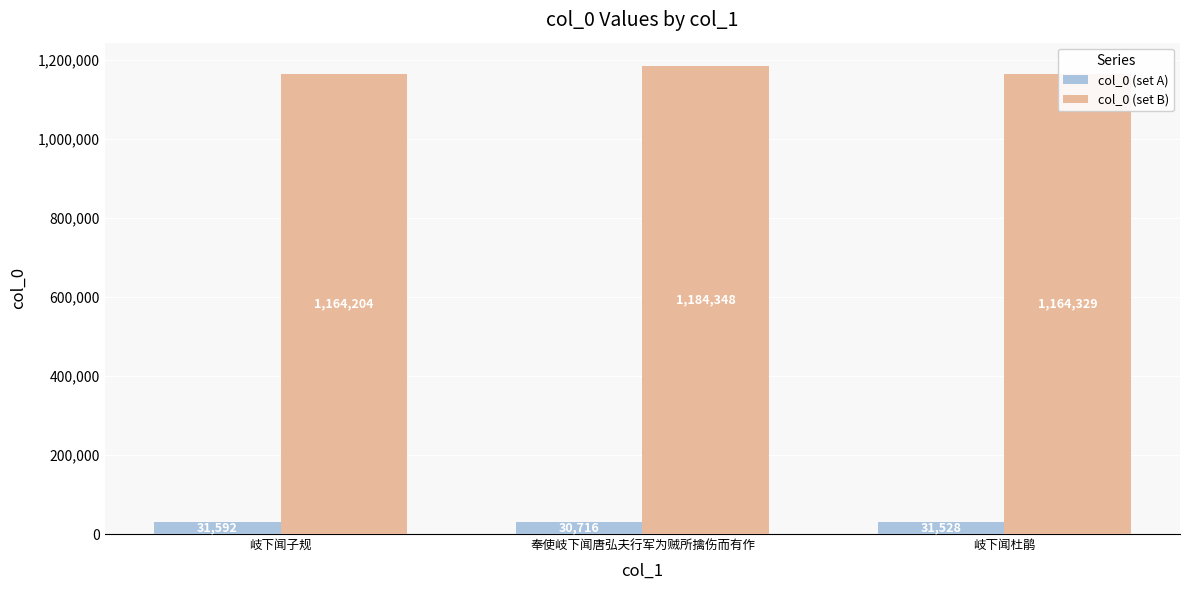

Reading left to right, extract all data points from this chart.

col_0 (set A): 31592	30716	31528
col_0 (set B): 1164204	1184348	1164329